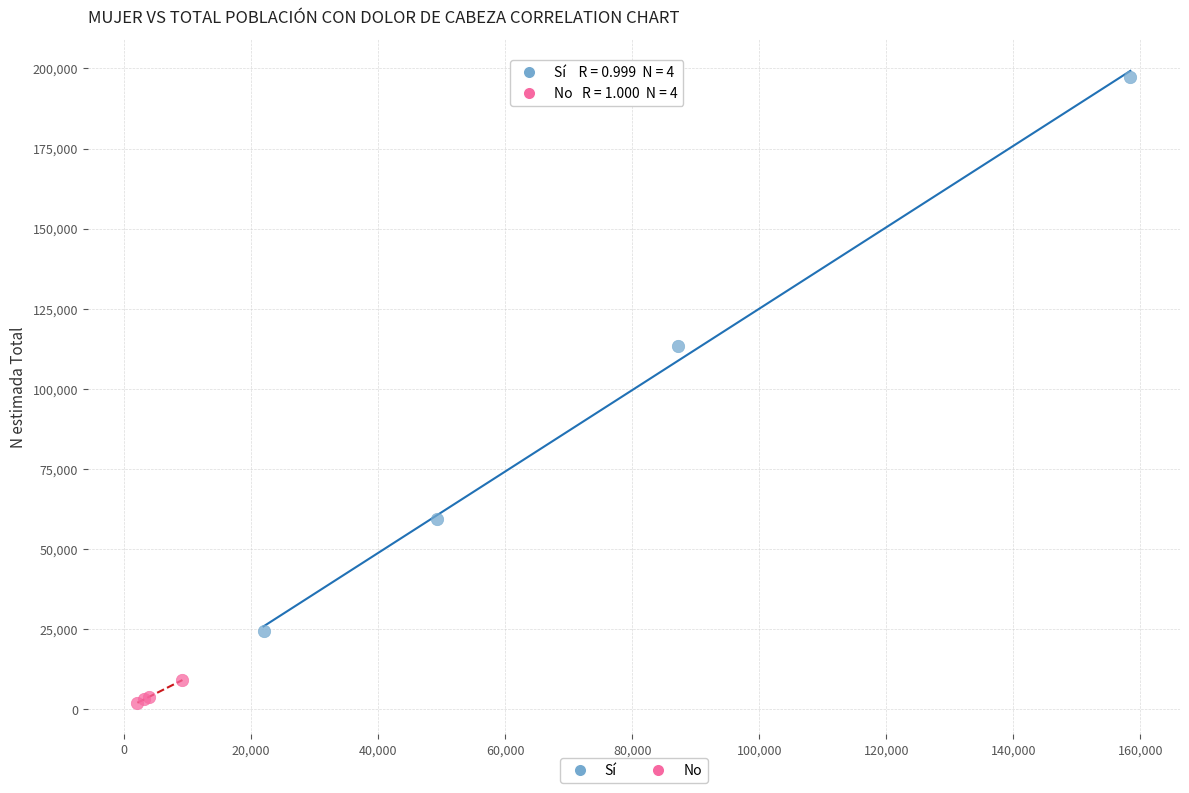

Which series contains the highest Y value?

Sí